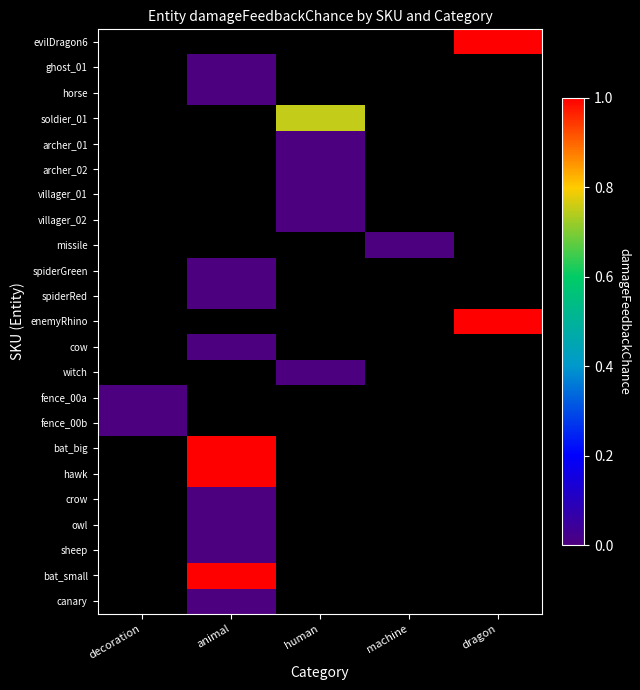

Rank the series by their average value, from highest to lowest.

evilDragon6, ghost_01, horse, soldier_01, archer_01, archer_02, villager_01, villager_02, missile, spiderGreen, spiderRed, enemyRhino, cow, witch, fence_00a, fence_00b, bat_big, hawk, crow, owl, sheep, bat_small, canary